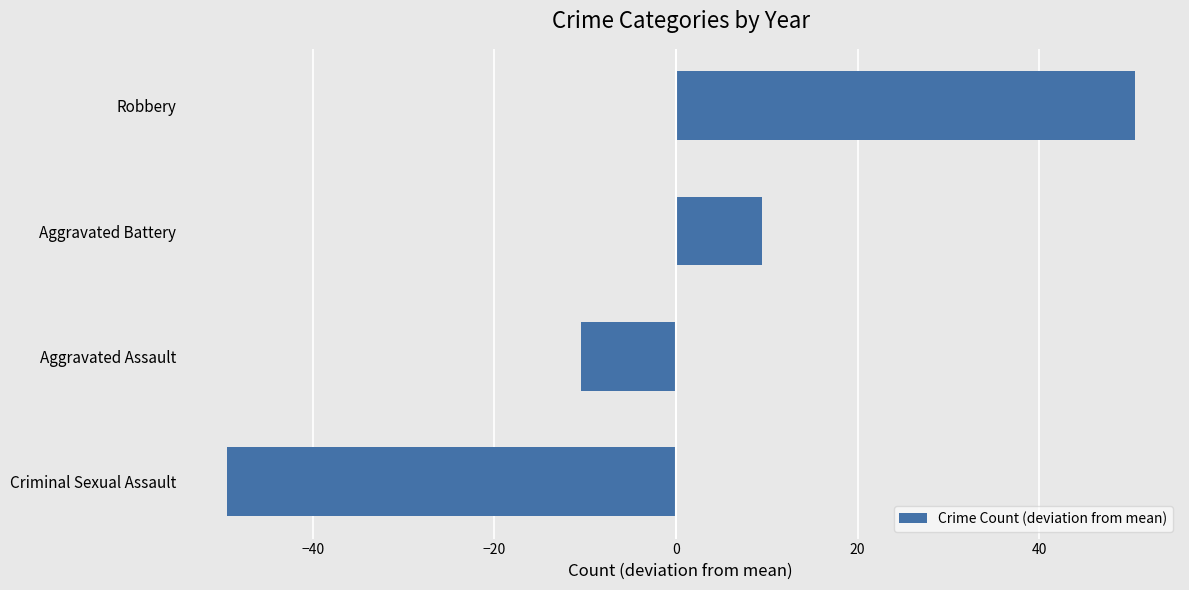

Count the number of data series in this chart.

1